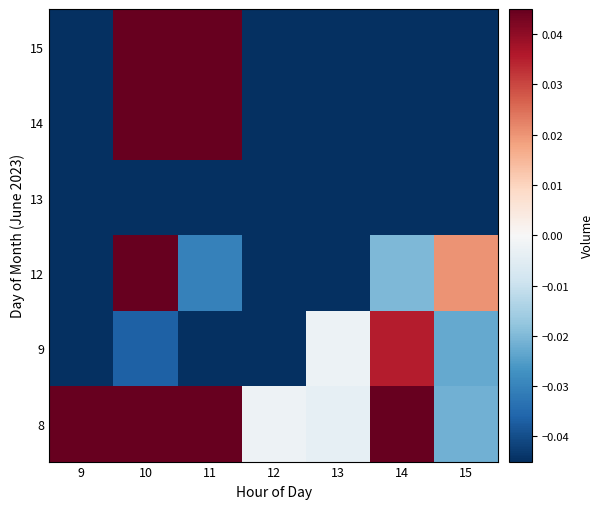

Which category has the lowest value across all series?

9